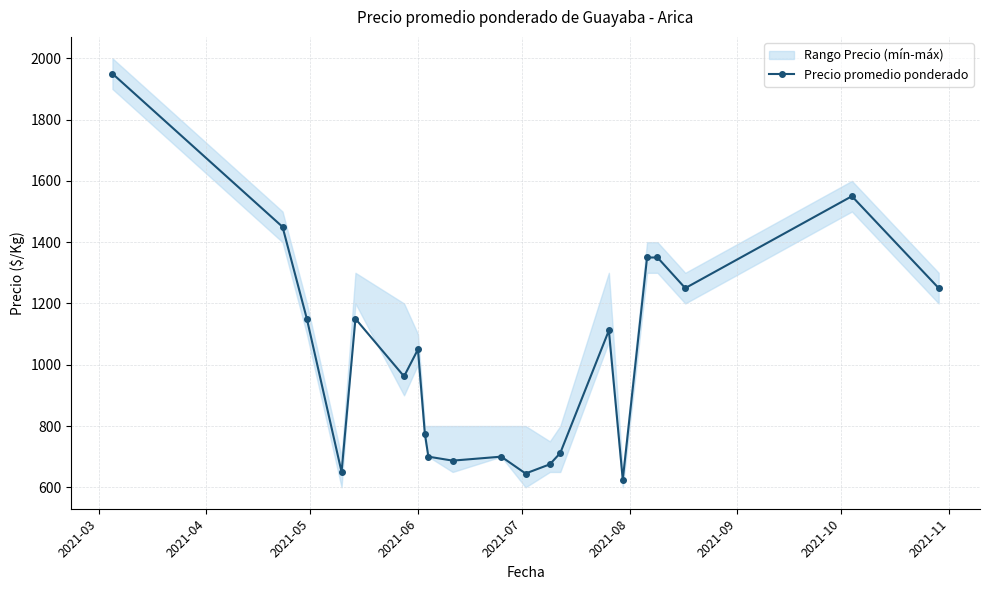

What is the minimum value for Precio promedio ponderado?

625